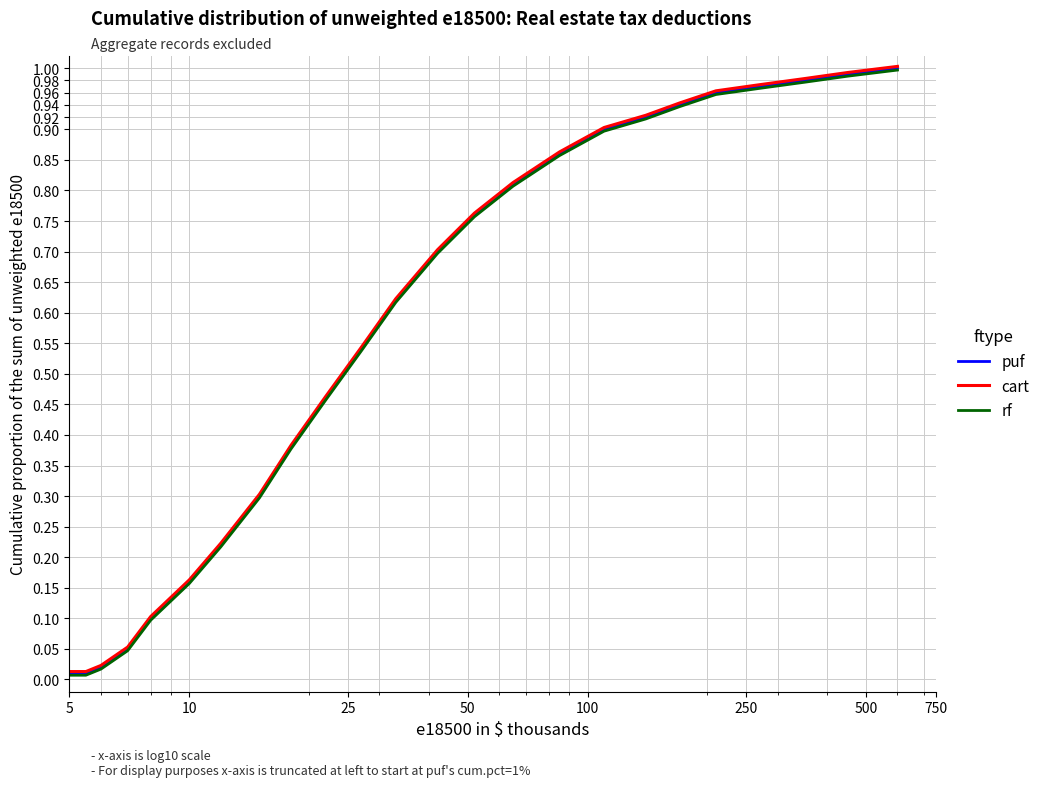

How many lines are shown in the chart?

3